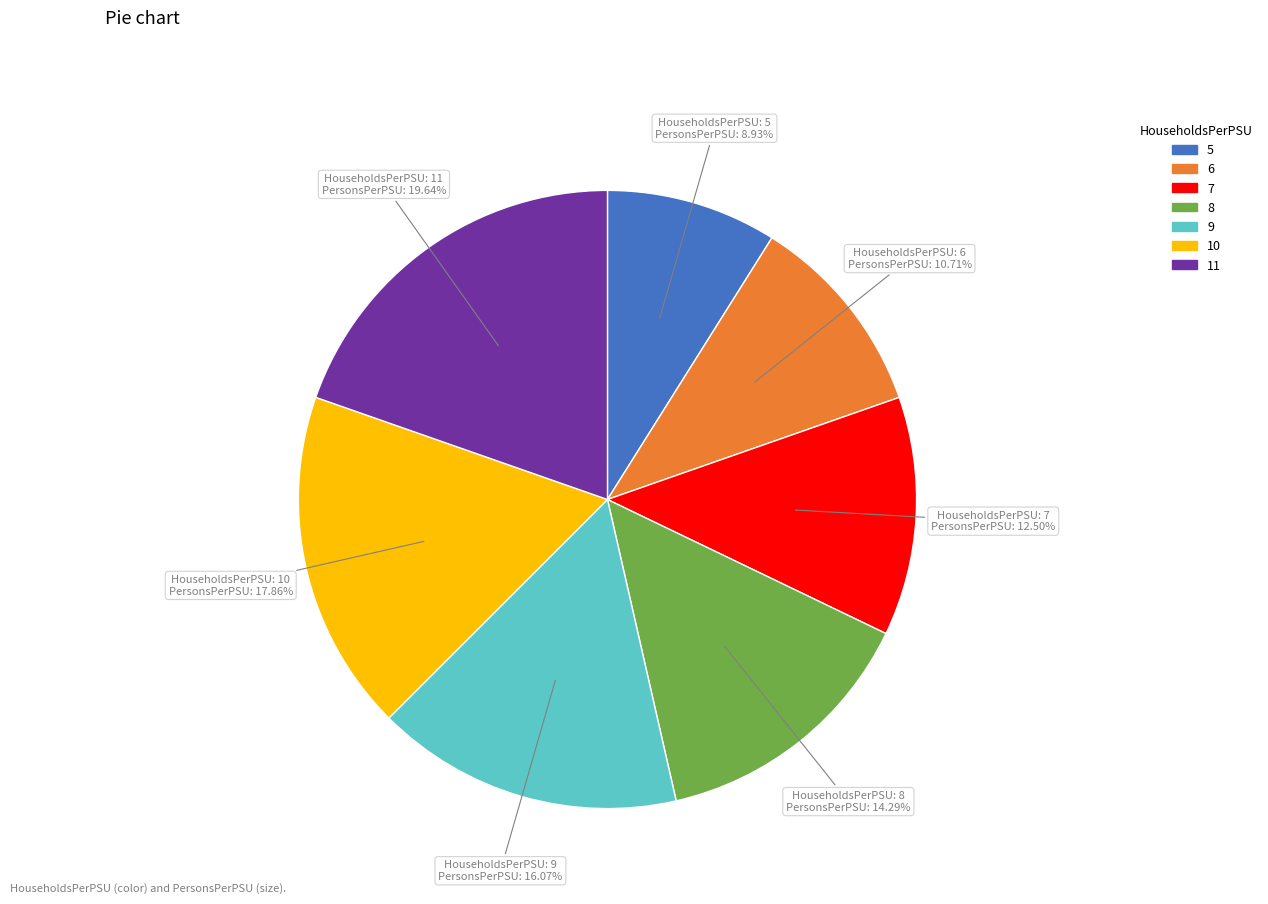

Does 11 account for over 50% of the chart?

No